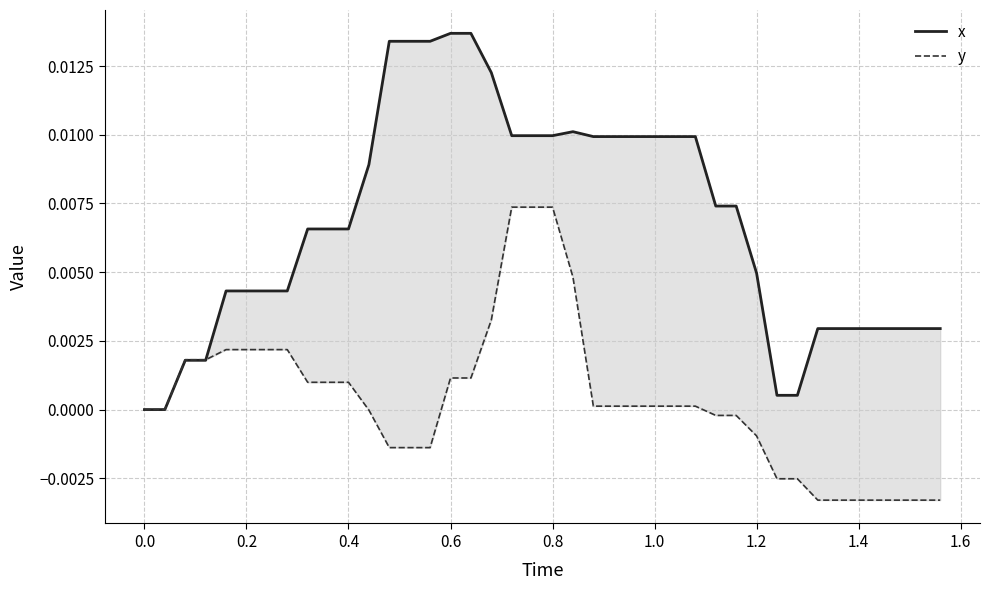

How many values in x are above zero?

38